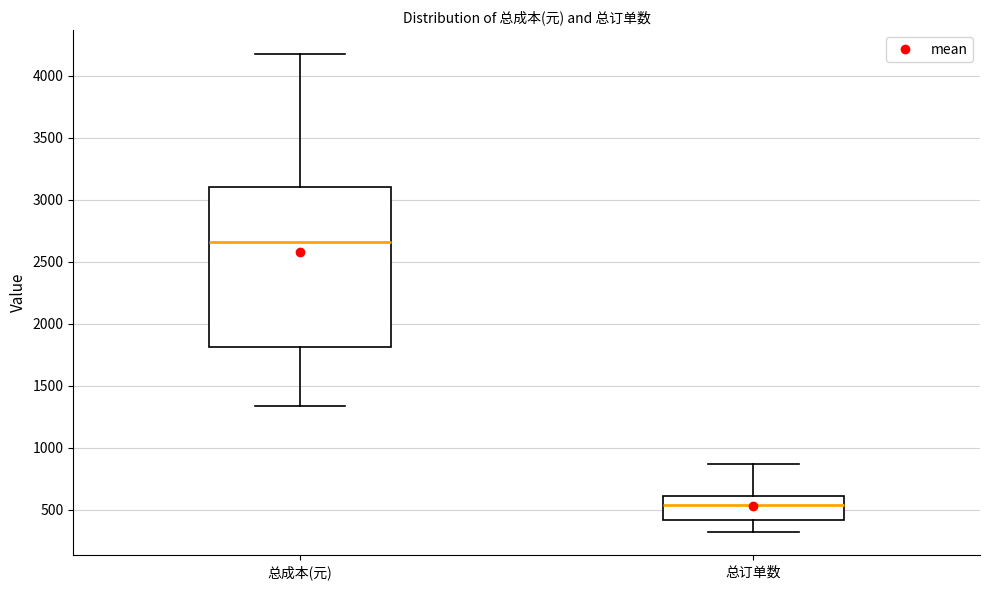

Which box's median line is the highest?

总成本(元)